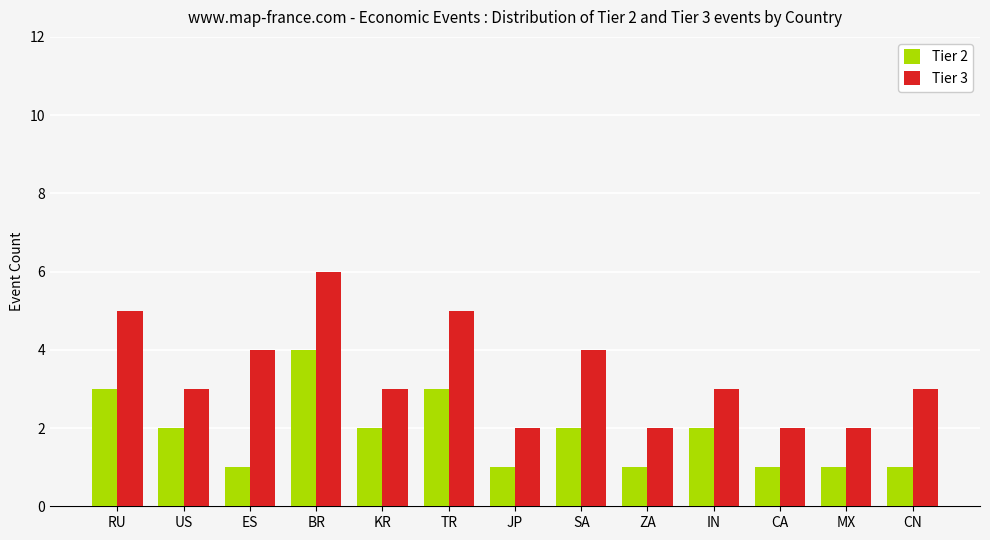

Reading left to right, list all the values displayed in this chart.

Tier 2: RU=3	US=2	ES=1	BR=4	KR=2	TR=3	JP=1	SA=2	ZA=1	IN=2	CA=1	MX=1	CN=1
Tier 3: RU=5	US=3	ES=4	BR=6	KR=3	TR=5	JP=2	SA=4	ZA=2	IN=3	CA=2	MX=2	CN=3